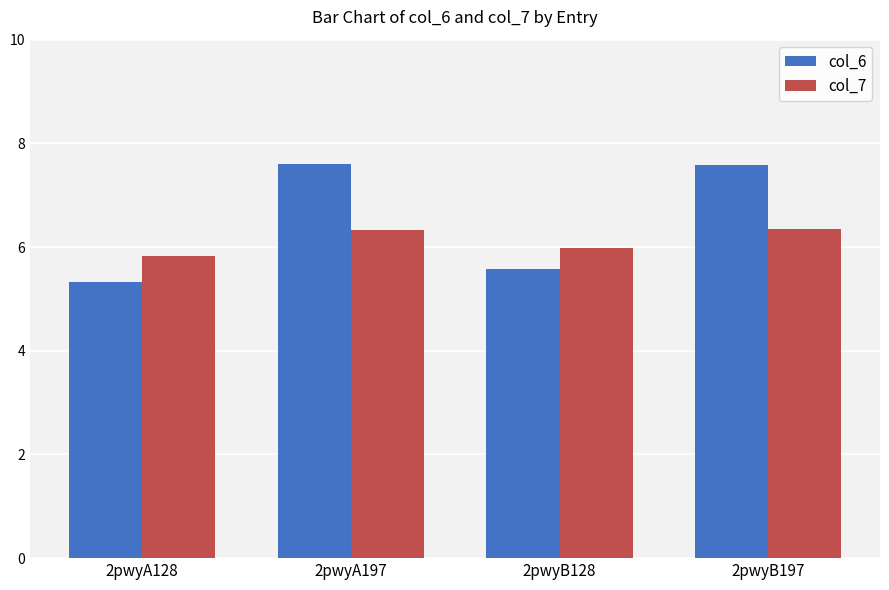

Where does the col_6 series first go above 7?

2pwyA197